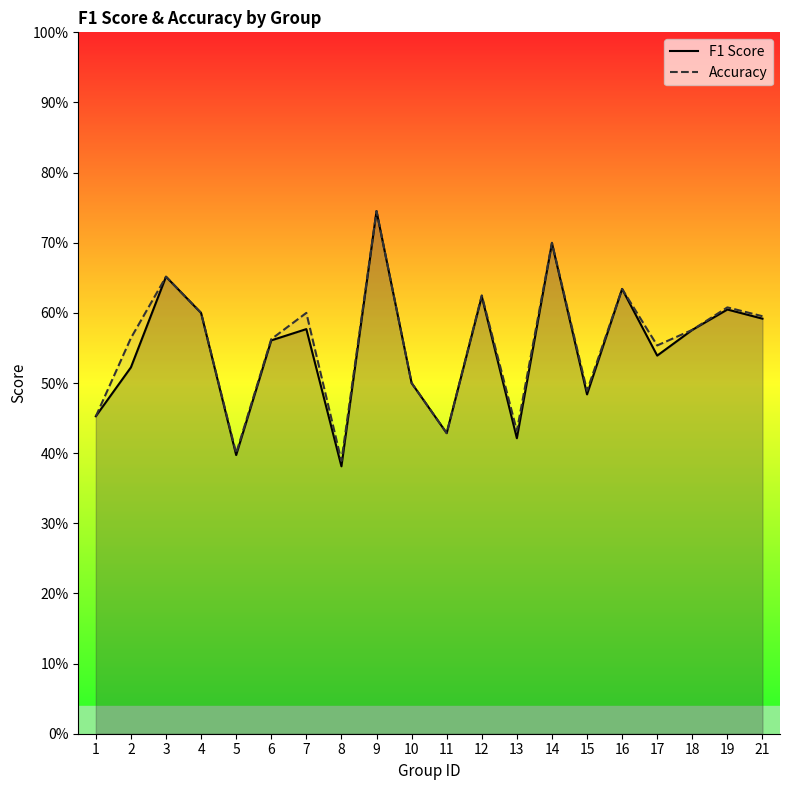

What are all the series names shown in the legend?

F1 Score, Accuracy